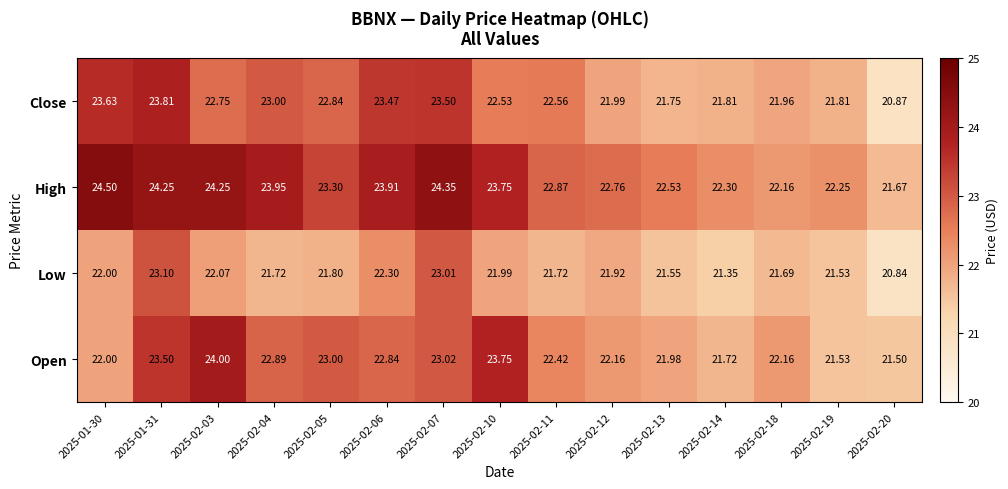

List the series in order of their peak value, highest first.

High, Open, Close, Low